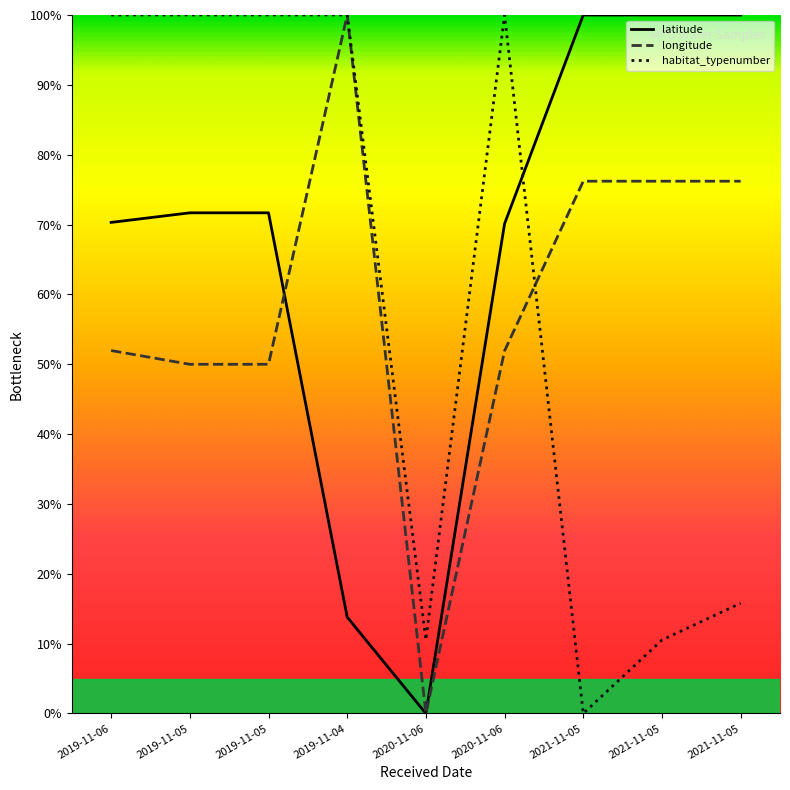

How many distinct data groups are displayed?

3